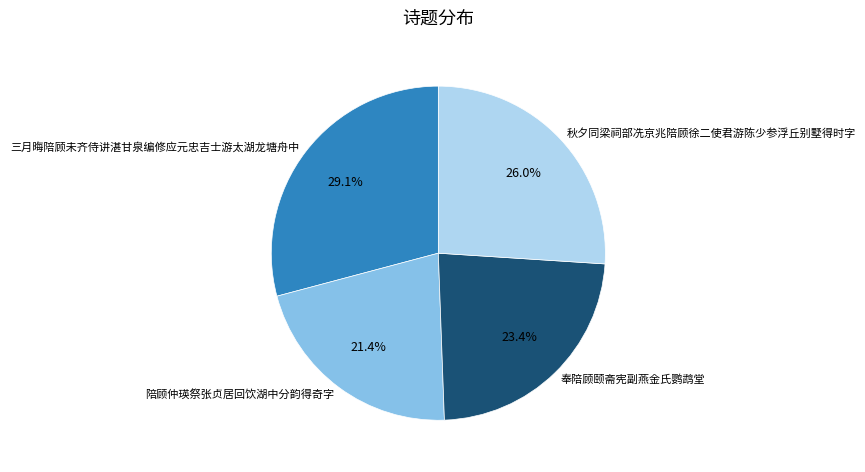

To the nearest percent, what is the difference between the 陪顾仲瑛祭张贞居回饮湖中分韵得奇字 and 三月晦陪顾未齐侍讲湛甘泉编修应元忠吉士游太湖龙塘舟中 slice percentages?

8%